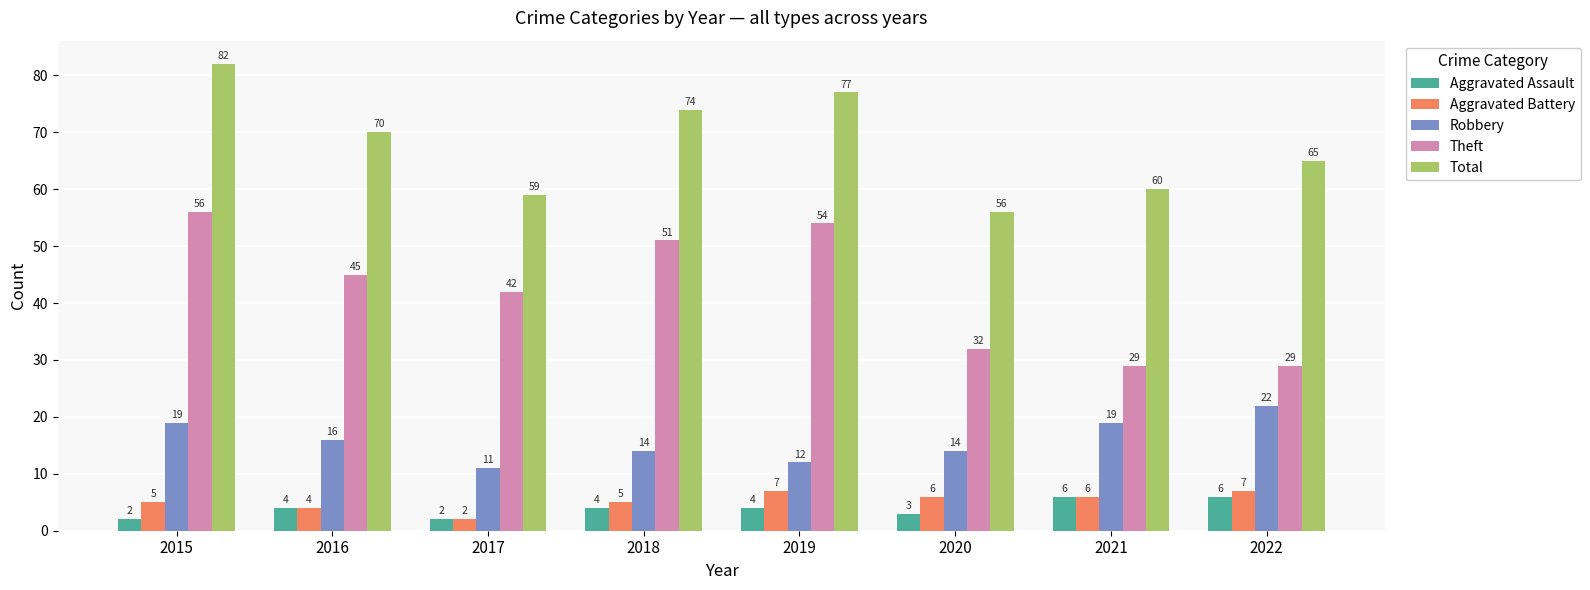

What is the maximum value for Robbery?

22